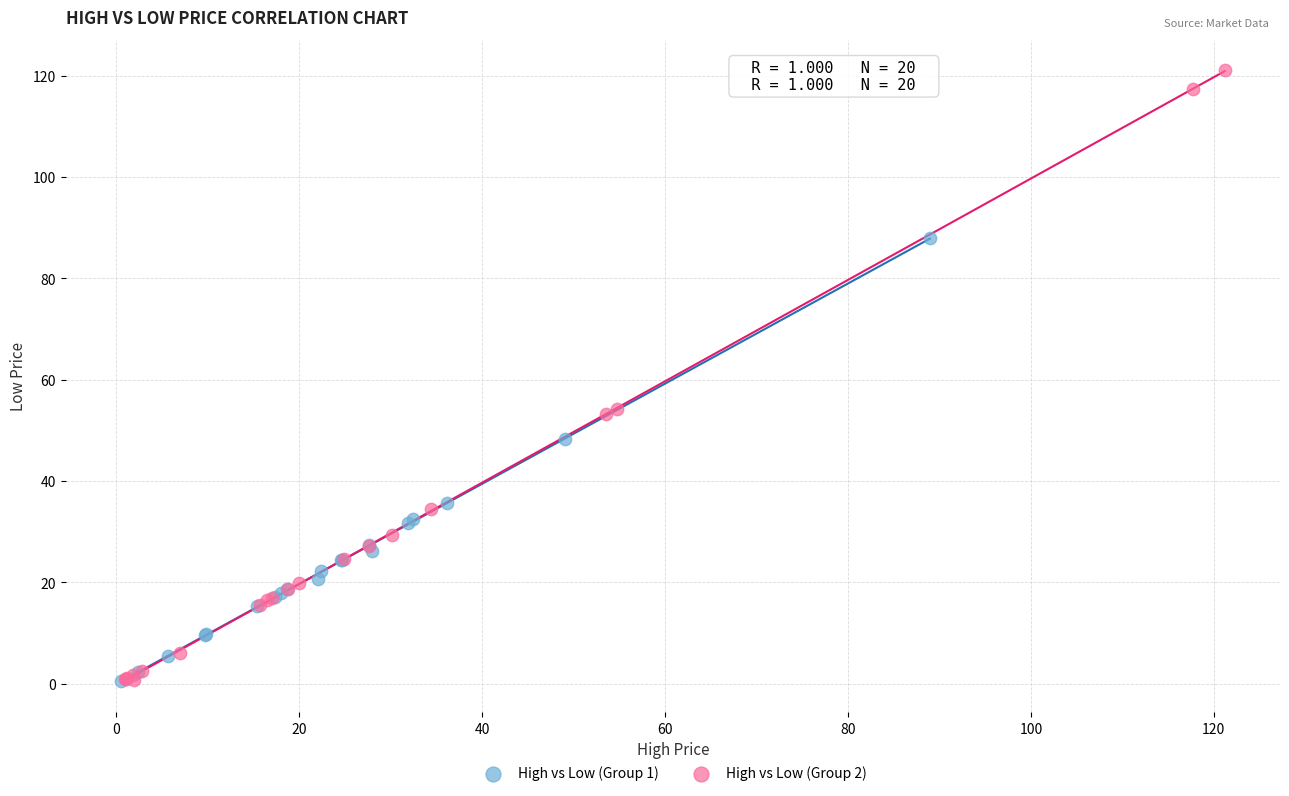

Which series reaches the maximum Y coordinate?

High vs Low (Group 2)